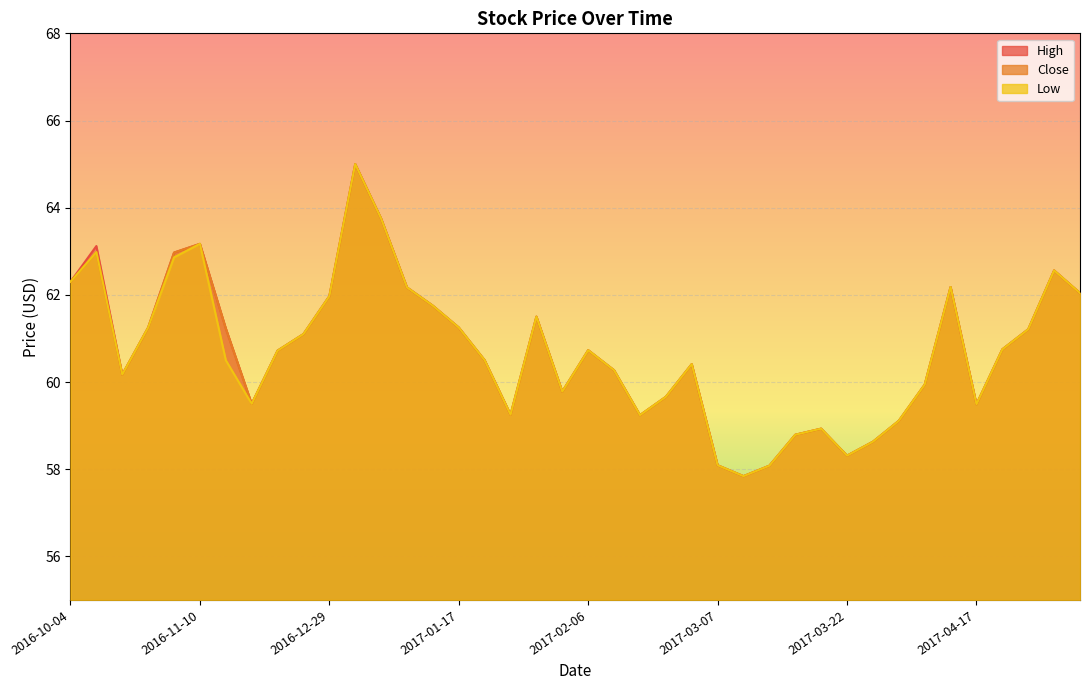

Which series changed the most between 2017-03-07 and 2017-03-30?

High